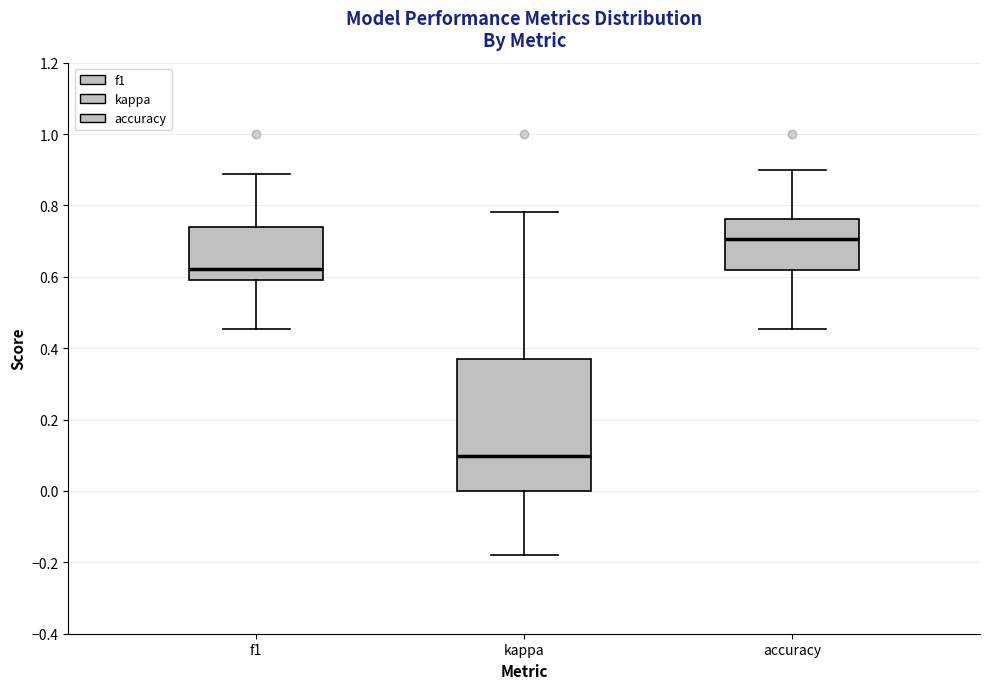

Where does the upper whisker of the box for kappa end on the y-axis? The values are not printed on the chart, so give them approximately, as read against the axis.

0.78